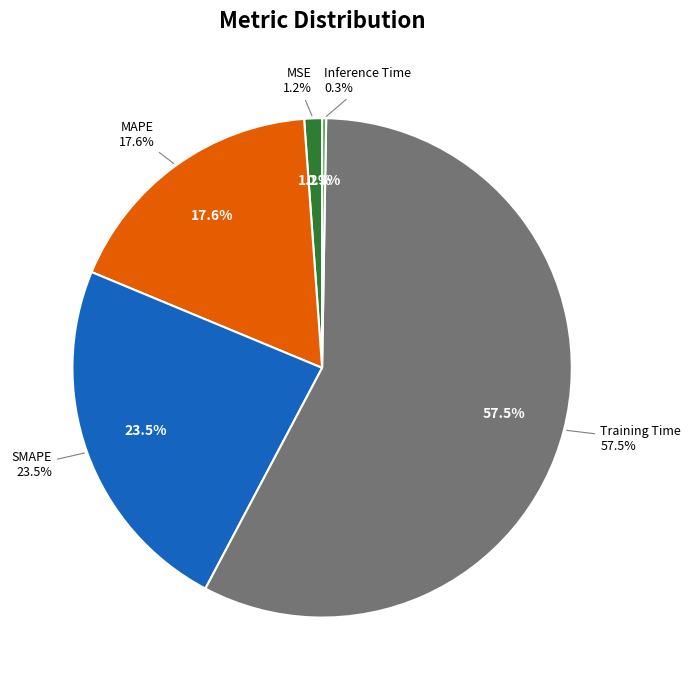

Between SMAPE and Inference Time, which is larger?

SMAPE